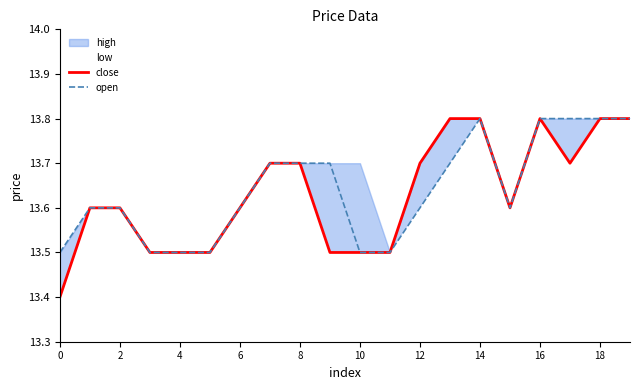

What is the value of the open point at the 18th from the left?

13.8